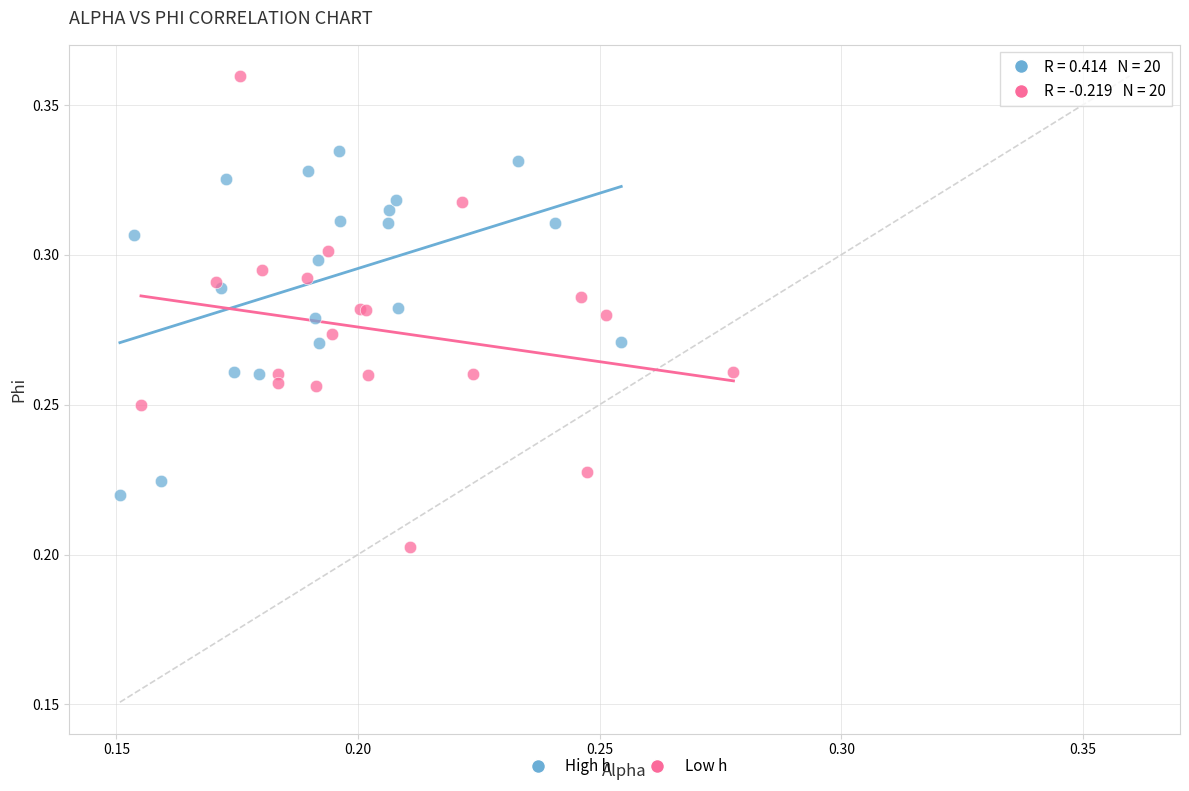

Which series has the widest spread of Y values?

Low h